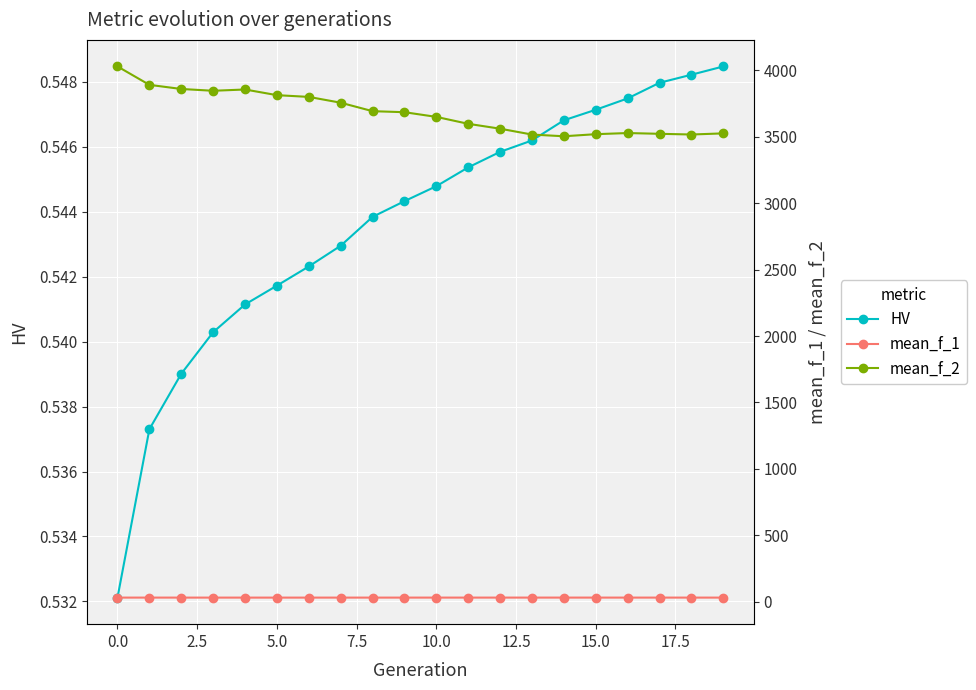

What is the maximum value shown in the chart?

4029.4